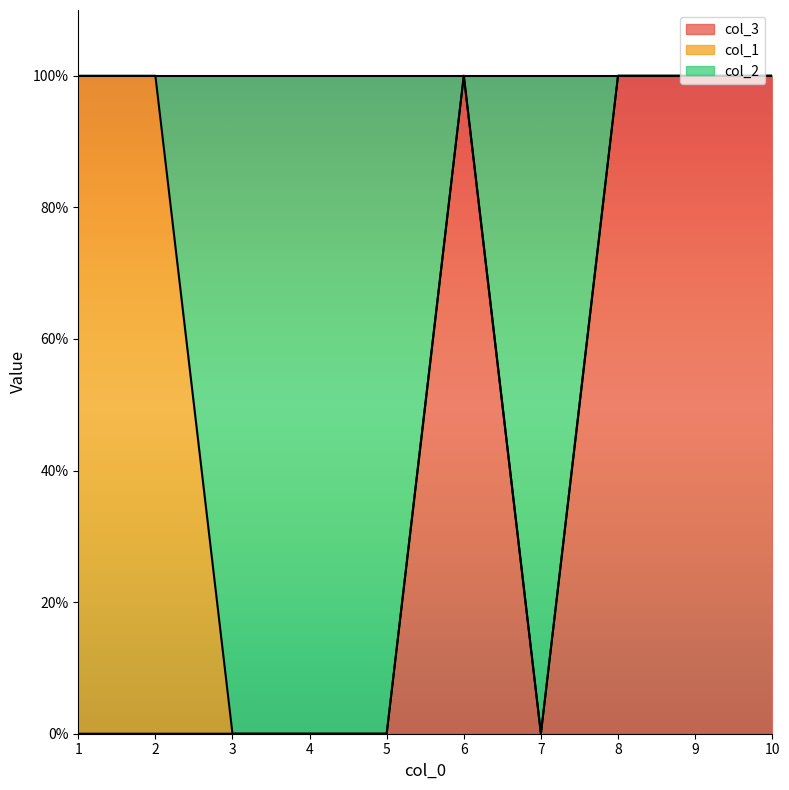

Does the chart have visible grid lines?

No